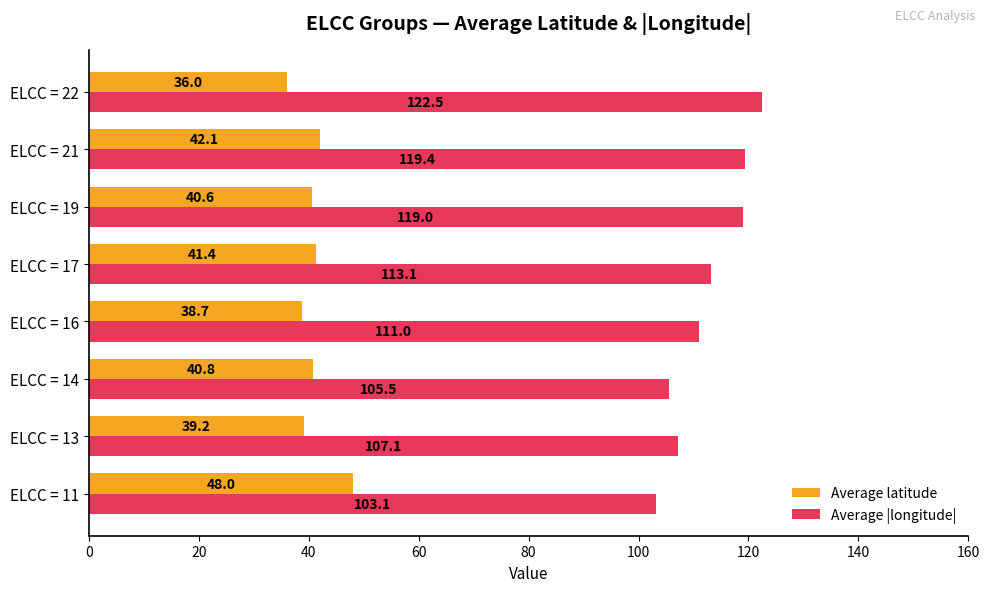

At which category is the sum across all series the highest?

ELCC = 21